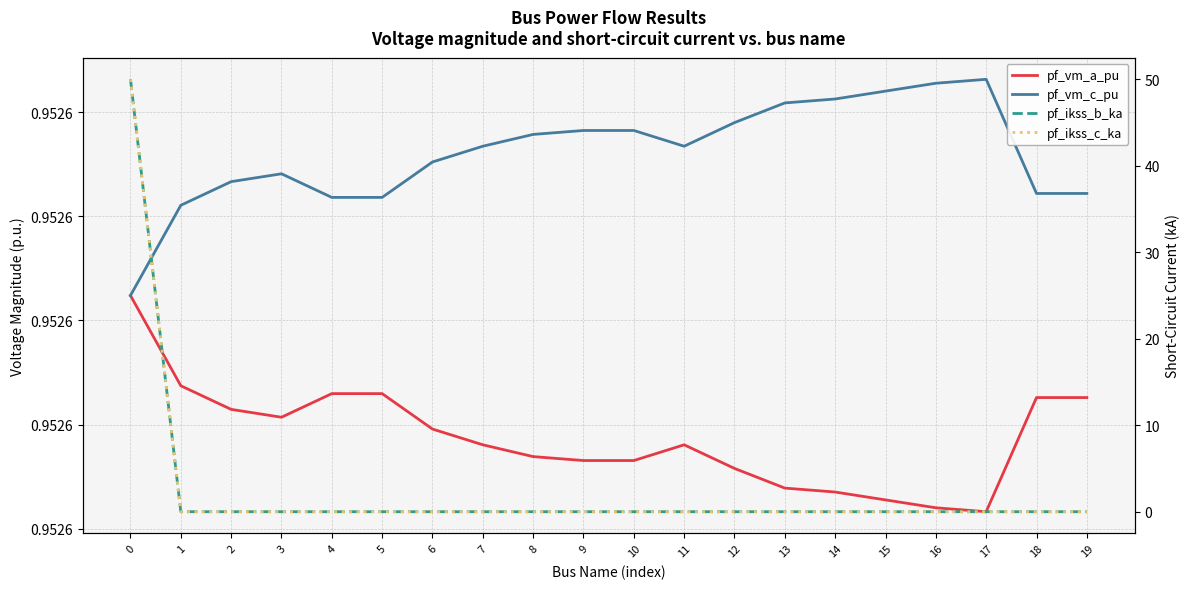

At how many categories does at least one series exceed 36?

1